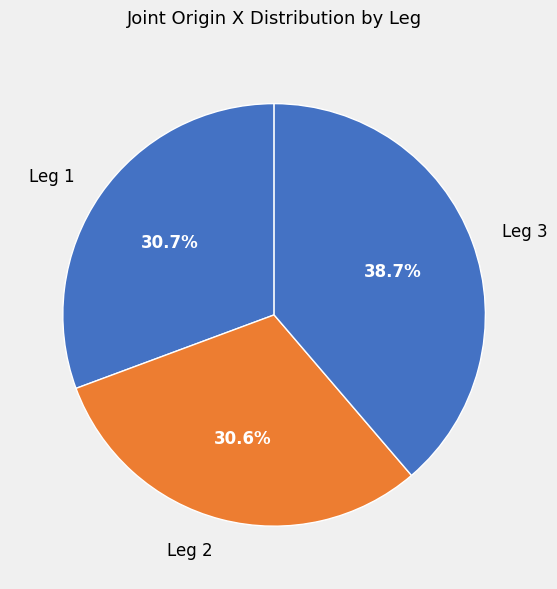

Which slice is the largest?

Leg 3